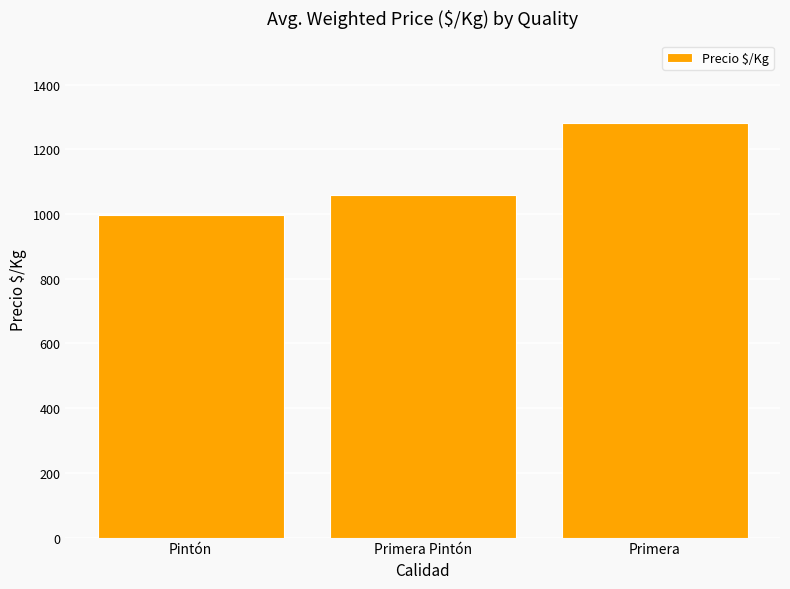

Is it true that the value at Primera is 1730?

False